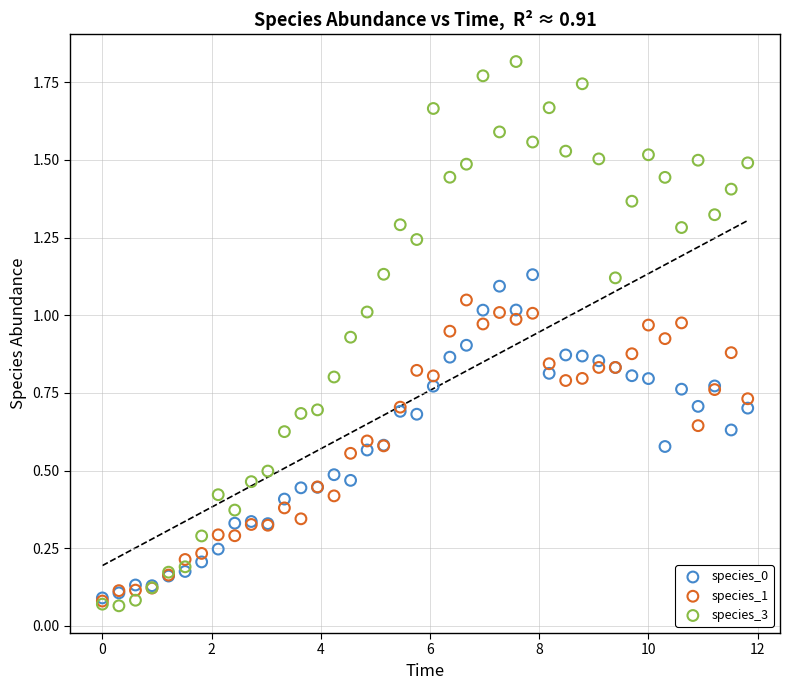

What are all the series names shown in the legend?

species_0, species_1, species_3